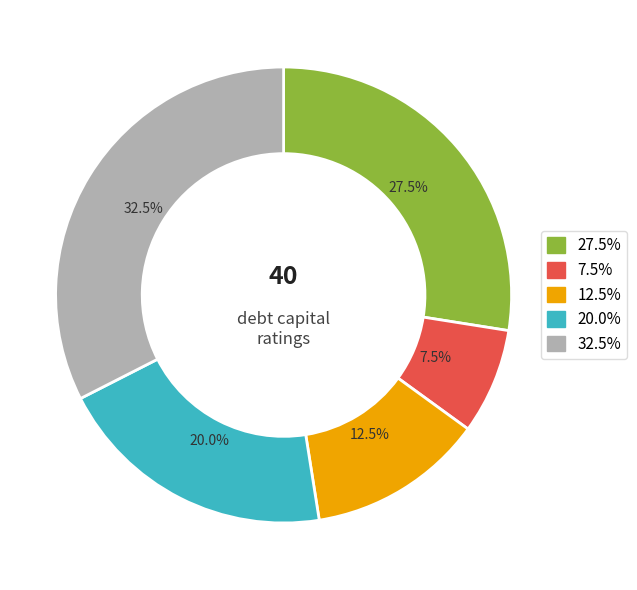

Is there any slice that represents more than half of the pie?

No